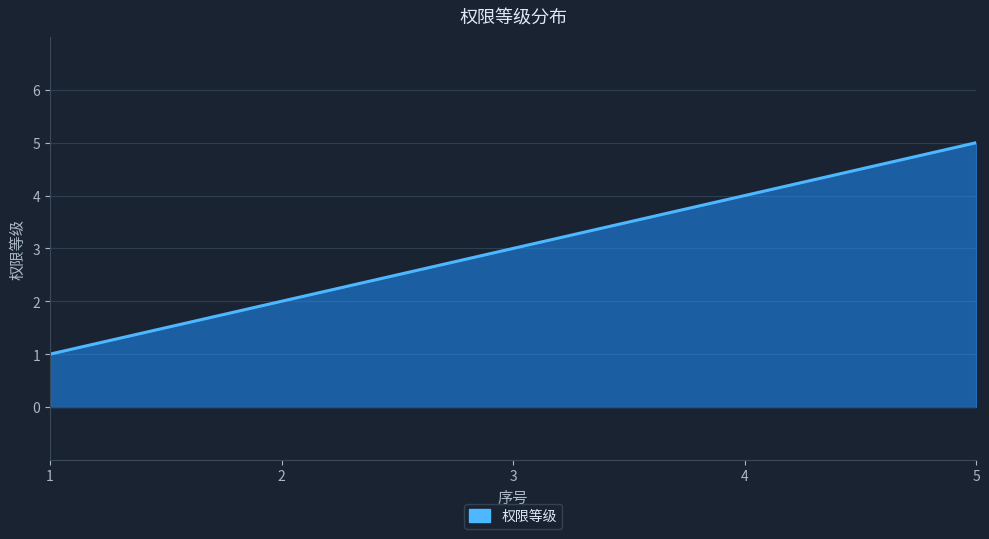

Approximately how many times larger is the value at 4 compared to 5?

0.8